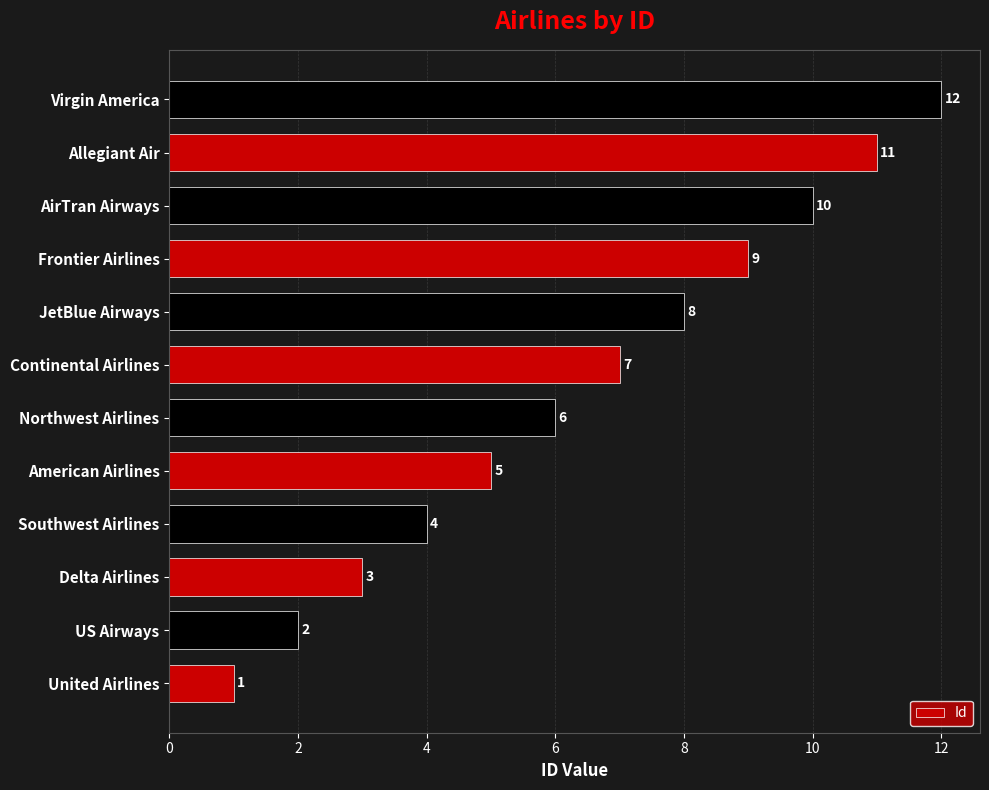

What is the approximate value at Southwest Airlines, to the nearest 5?

5